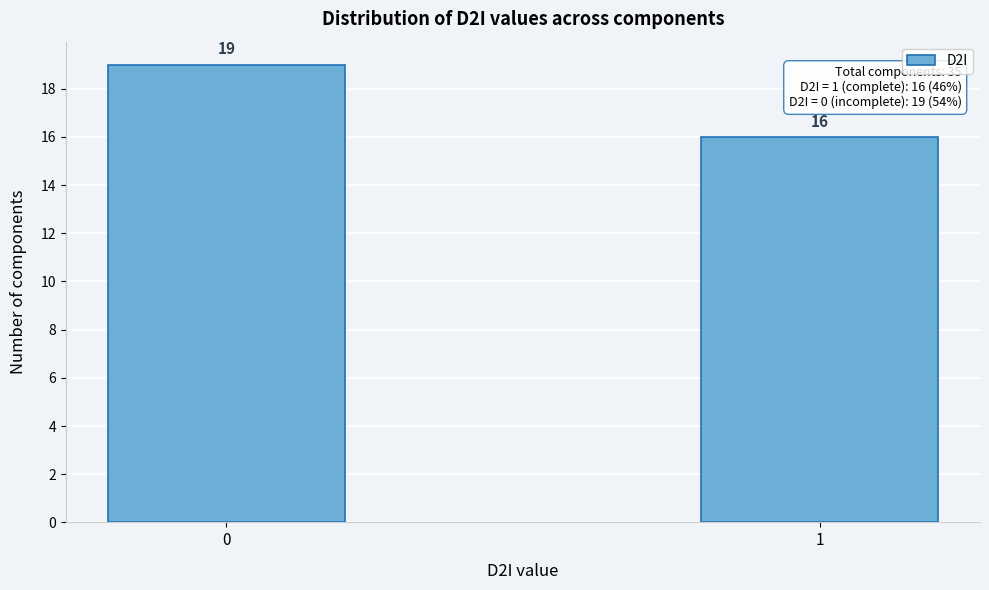

Reading left to right, extract all data points from this chart.

0=19	1=16